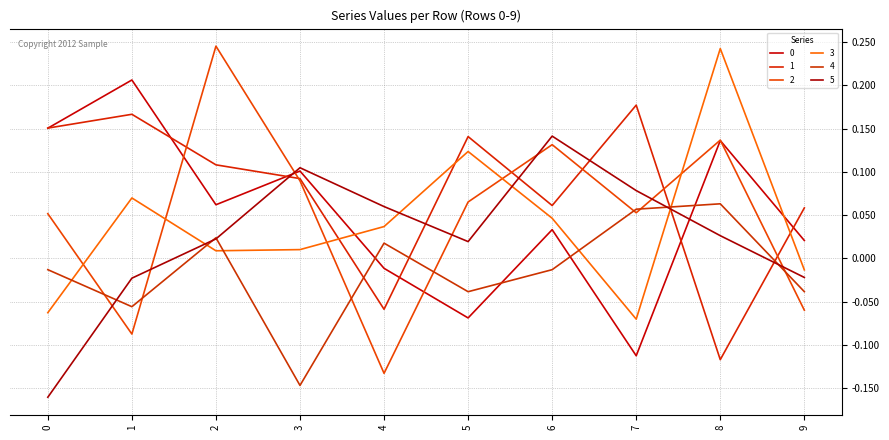

Rank the categories by 1 value from highest to lowest.

7, 1, 0, 5, 2, 3, 6, 9, 4, 8